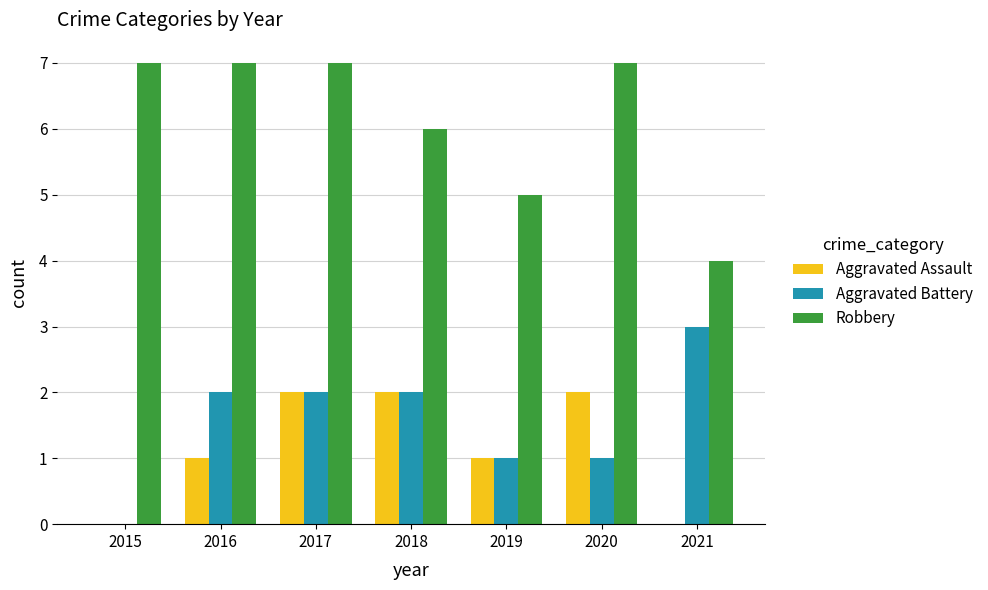

What is the total value across all series at 2018?

10